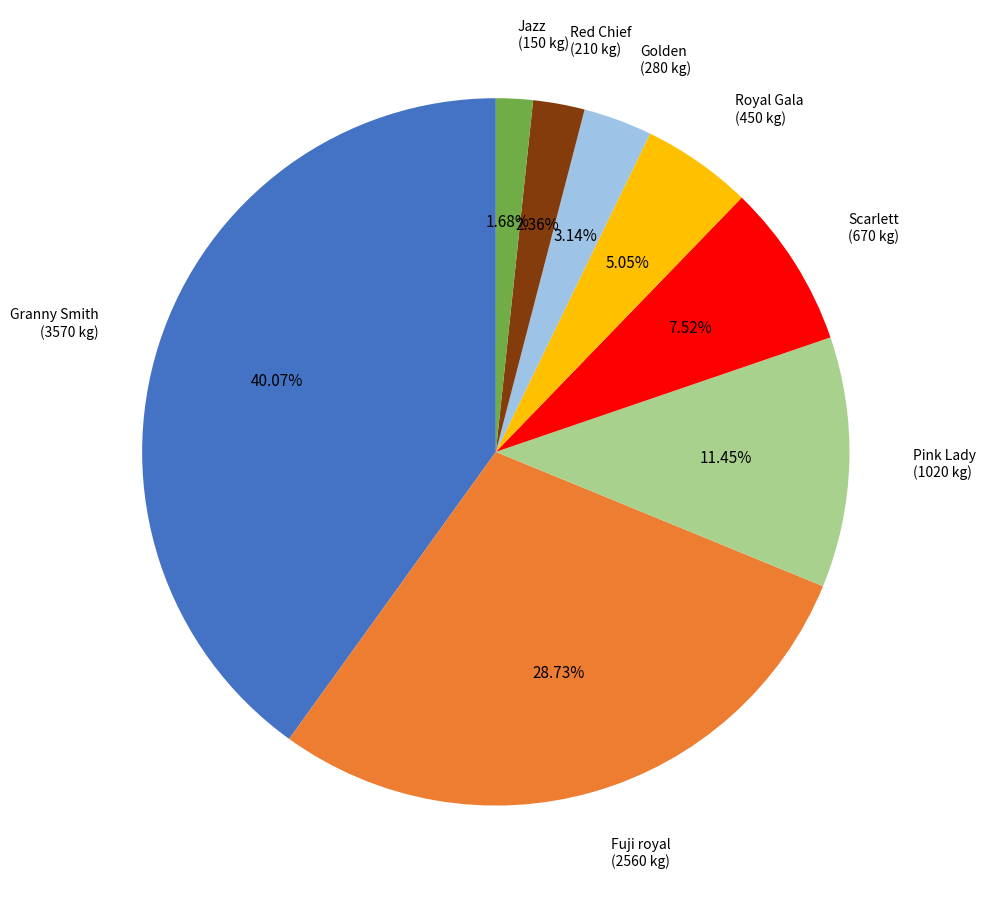

To the nearest percent, what is the combined percentage of Royal Gala and Jazz?

7%